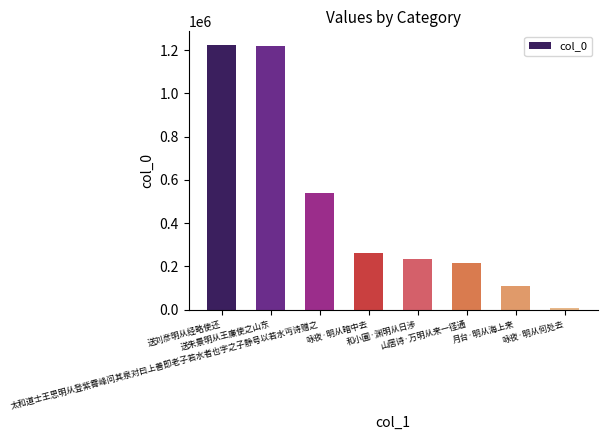

Between 山居诗·万明从来一径通 and 送刘彦明从经略使还, which is larger?

送刘彦明从经略使还